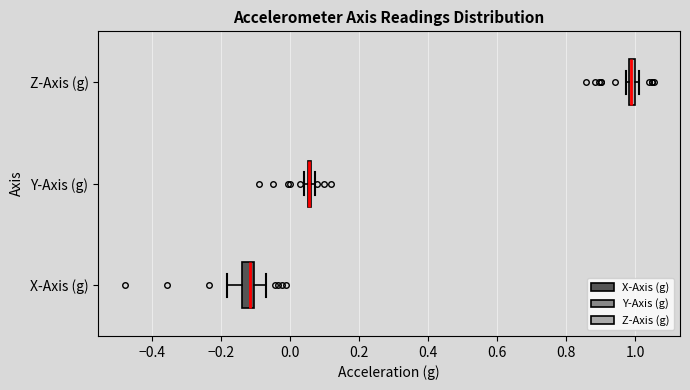

Where does the median line of the box for X-Axis (g) sit on the x-axis? The values are not printed on the chart, so give them approximately, as read against the axis.

-0.12